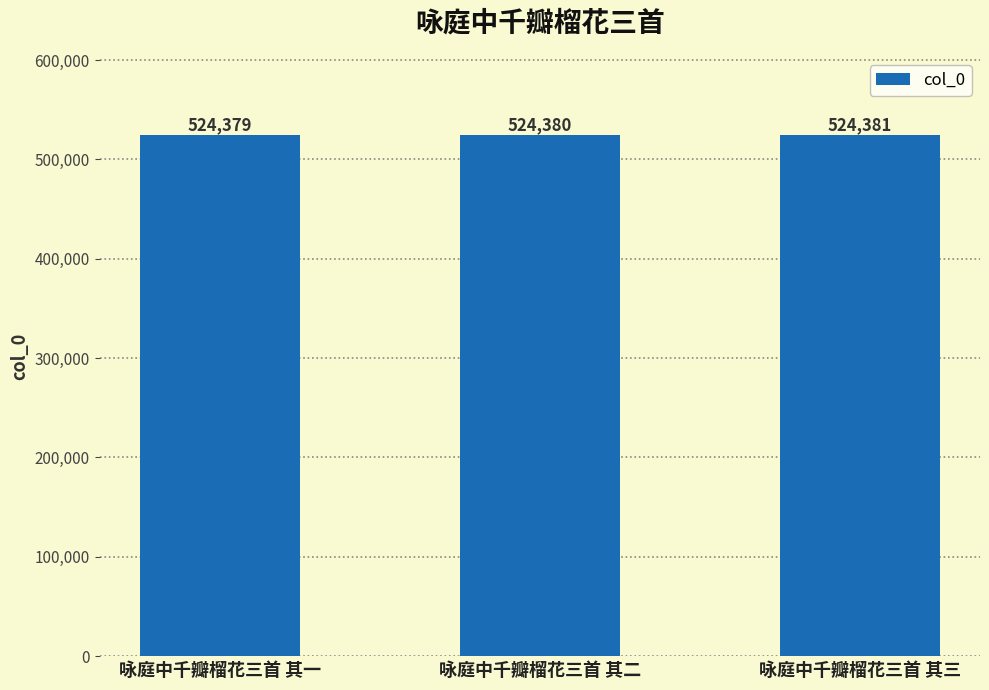

Does the chart contain stacked bars?

No